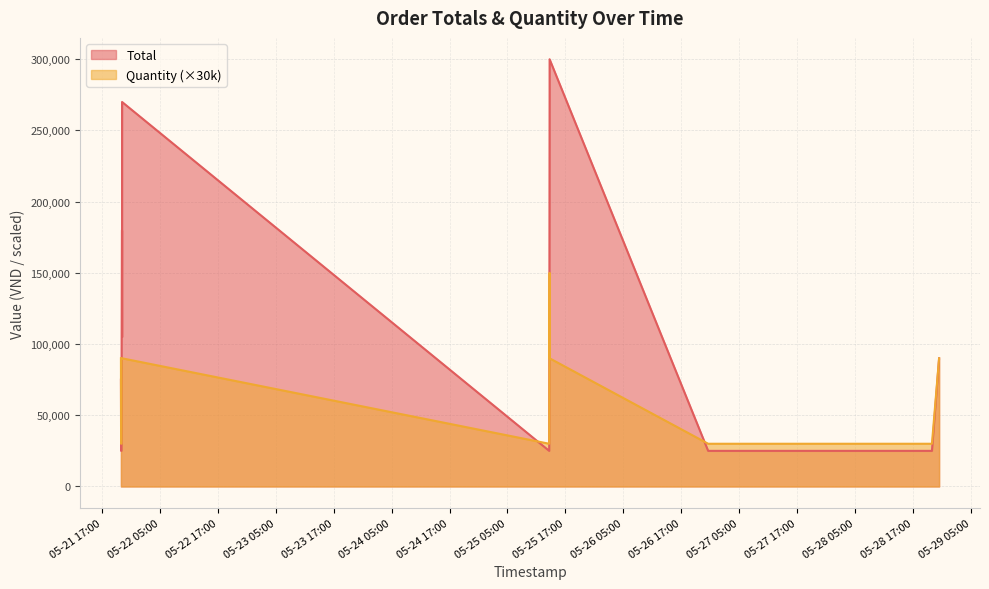

What is the difference between the second highest and second lowest values in the Quantity series?

60000